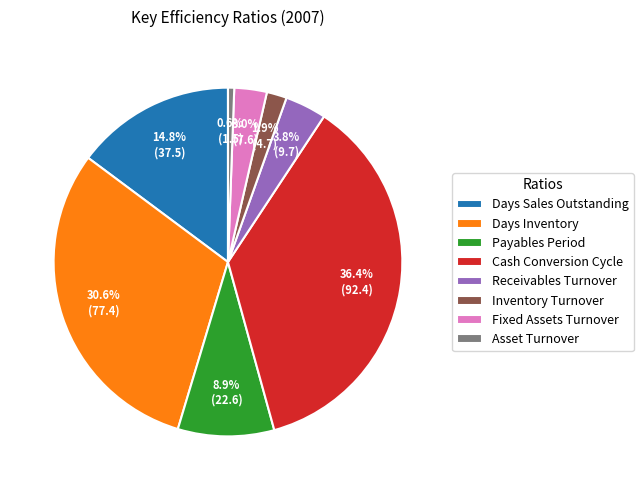

True or false: Fixed Assets Turnover accounts for 3% of the total.

True